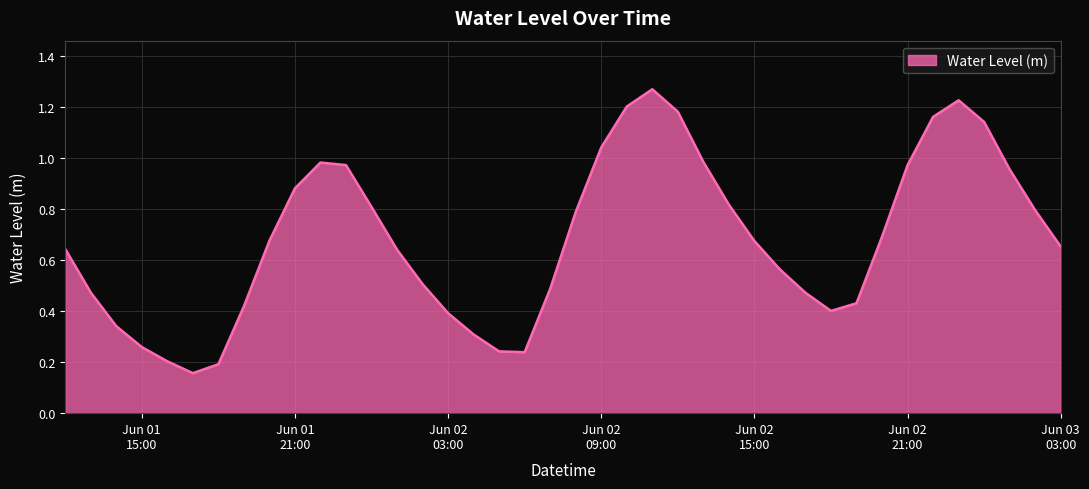

What is the difference between the maximum and second lowest values?

1.1